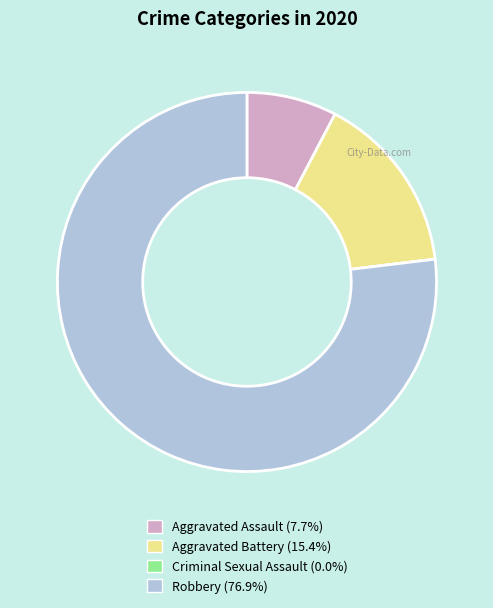

What is the largest slice in the pie chart?

Robbery